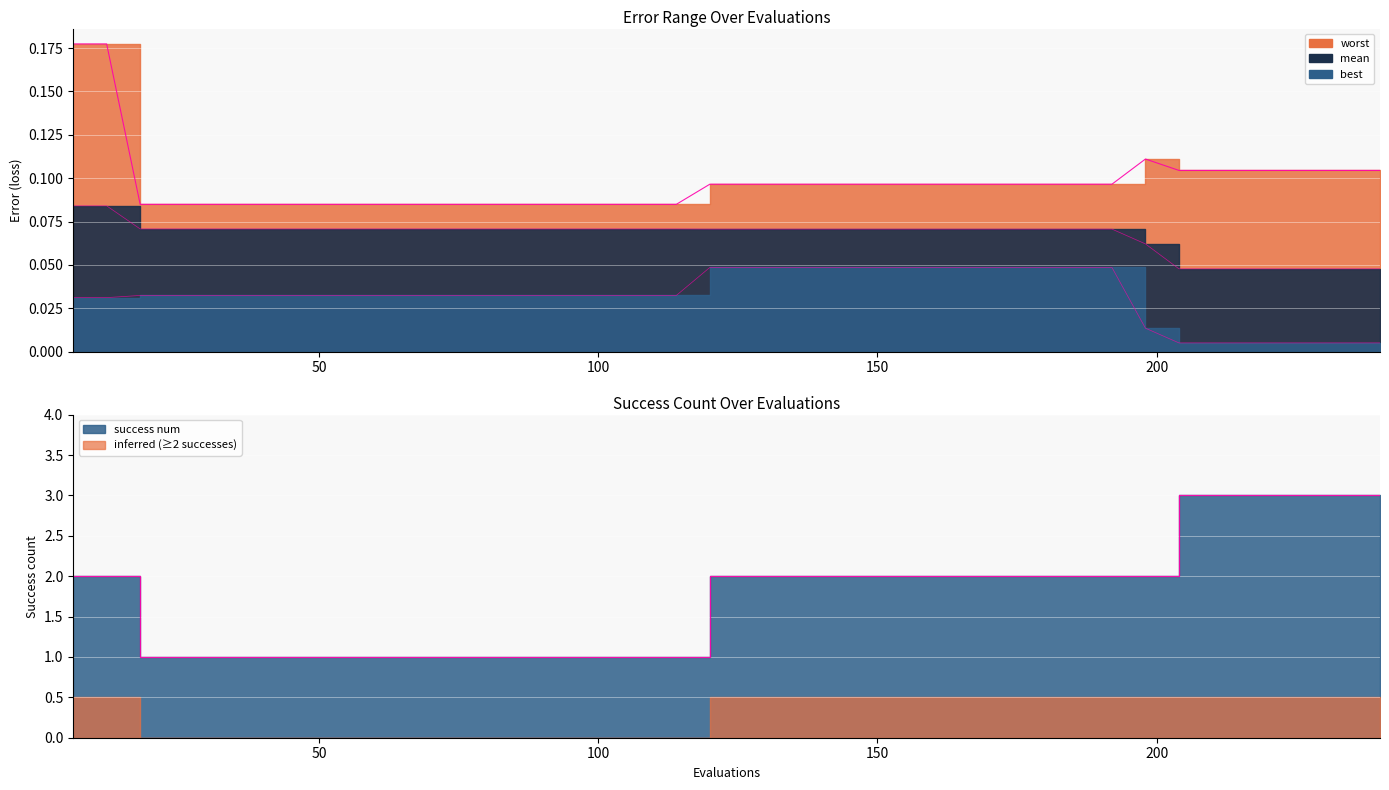

What is the sum of all values?

3.9